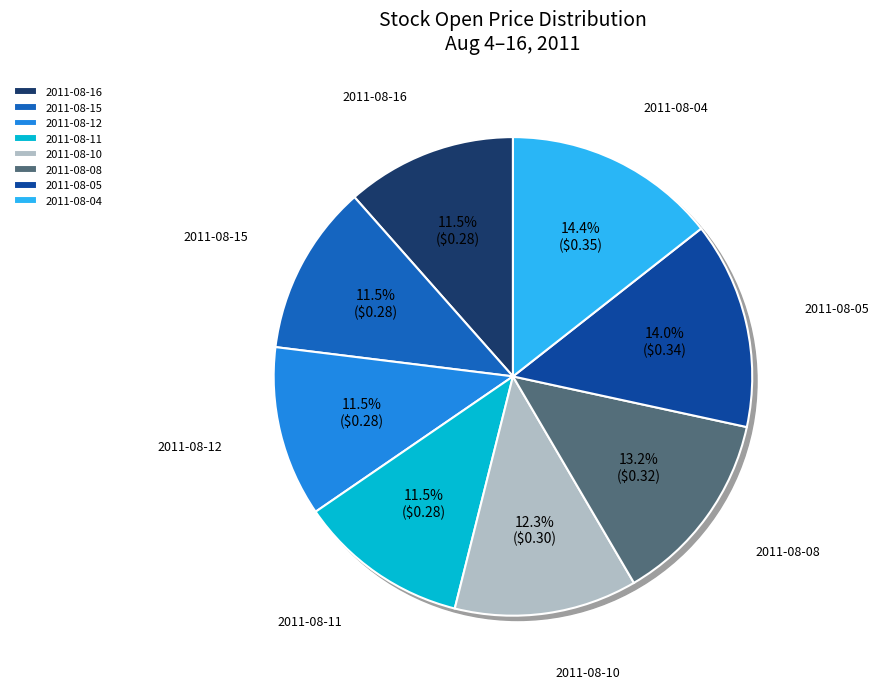

To the nearest percent, what is the difference between the largest and smallest slice percentages?

3%